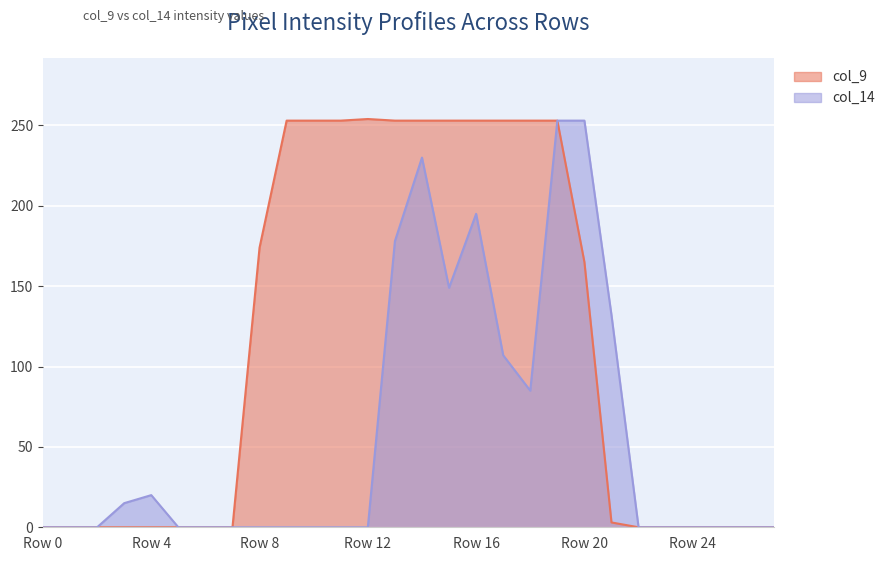

In col_9, how many points are higher than both neighbors (excluding endpoints)?

1